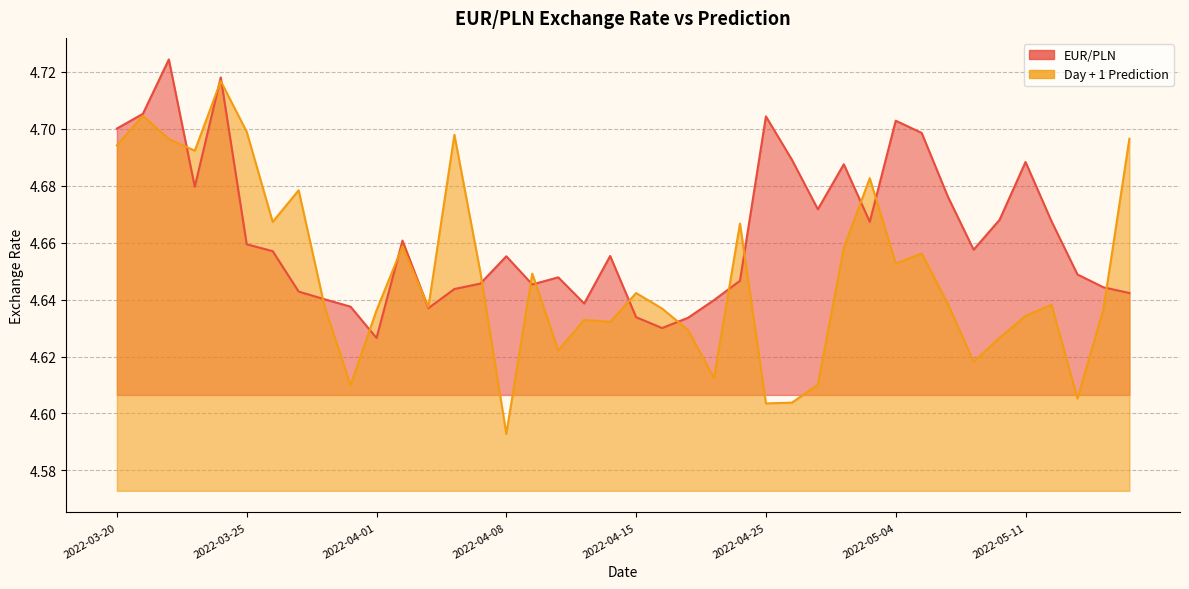

Count the Day + 1 Prediction values in the range 4 to 5.

40